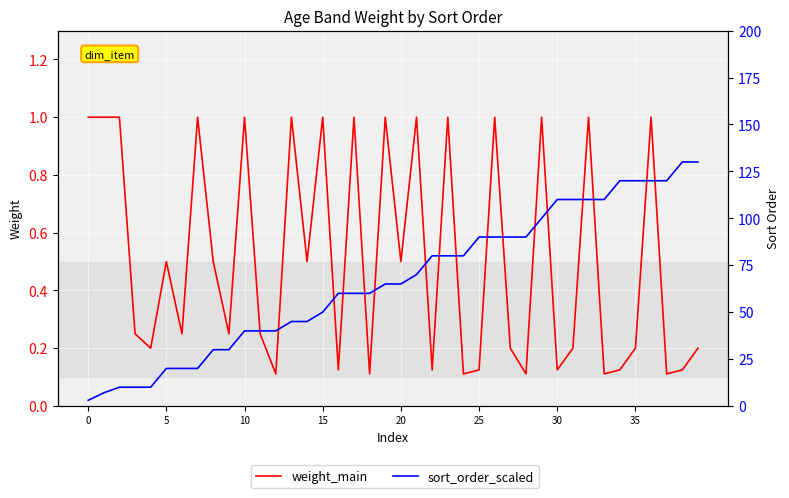

What value does the weight_main series have at 34?

0.1